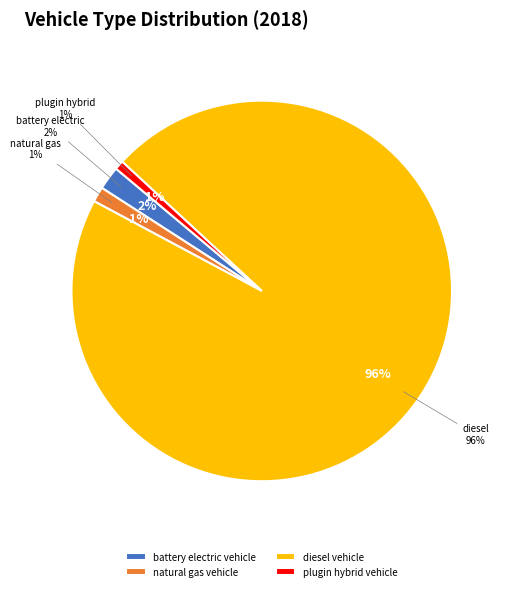

The diesel vehicle slice represents 96% of the pie. True or false?

True